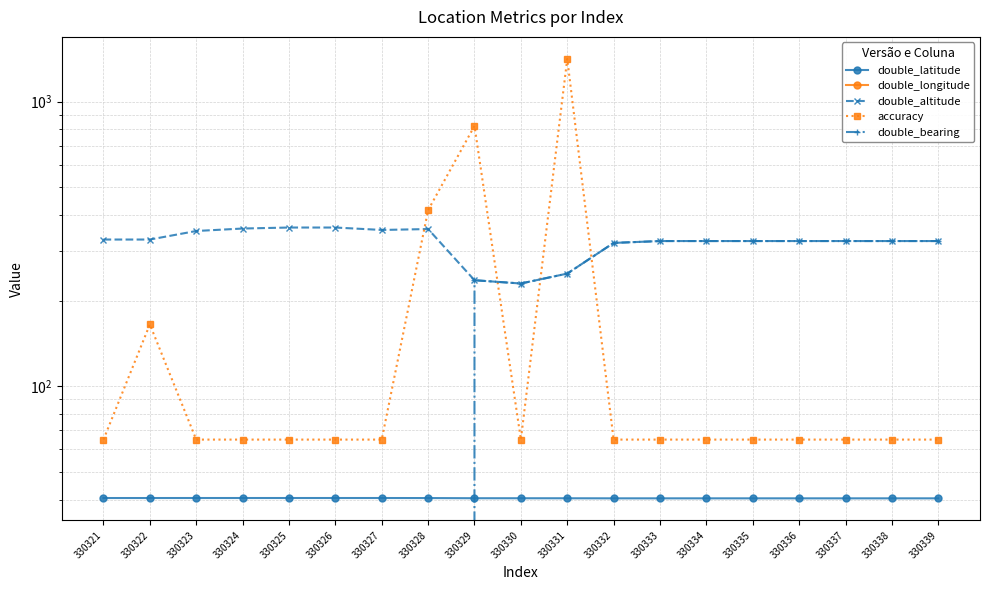

True or false: double_bearing and double_longitude cross at least once.

False